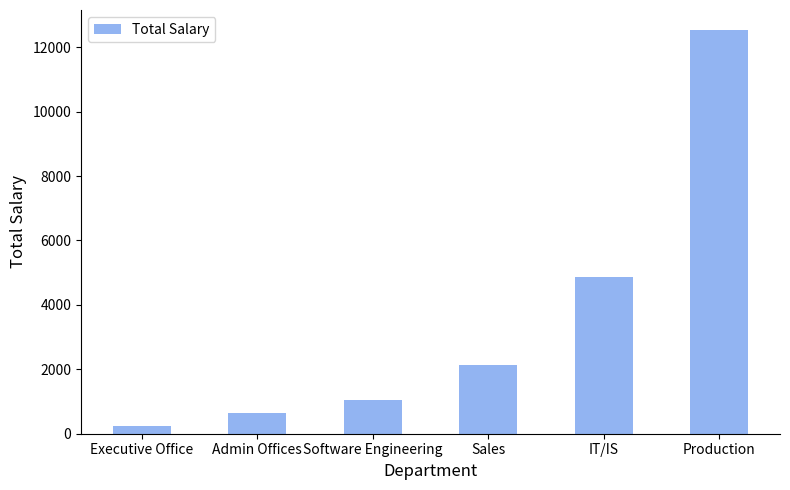

Which has a higher value, Sales or Software Engineering?

Sales